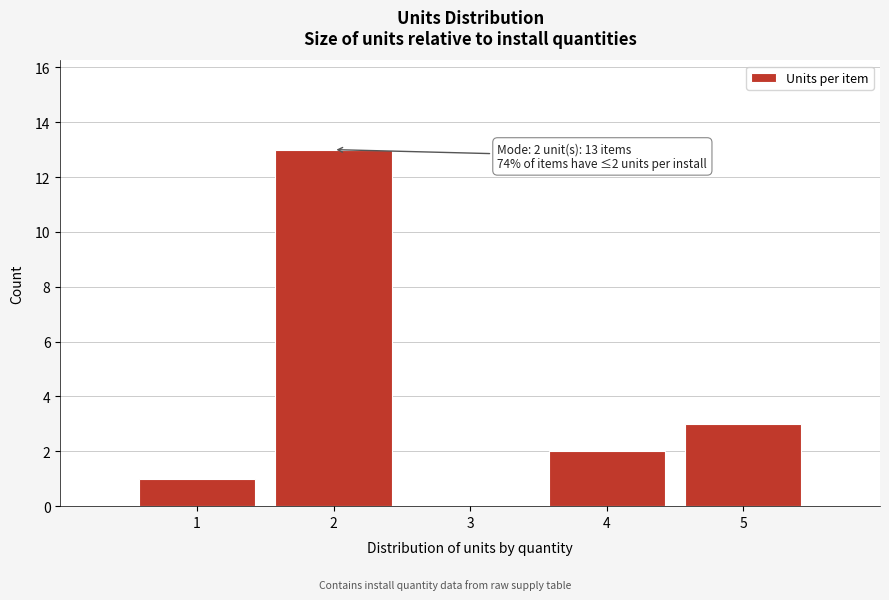

Reading right to left, extract all data points from this chart.

5=3	4=2	3=0	2=13	1=1